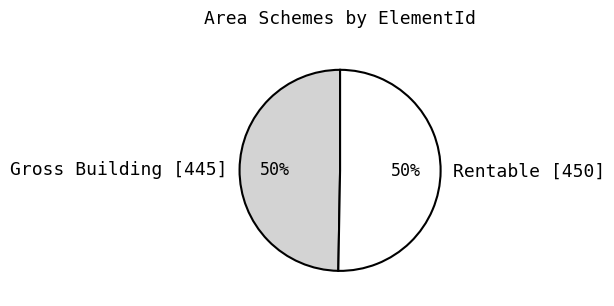

Approximately how many times larger is the value at Rentable [450] compared to Gross Building [445]?

1.0